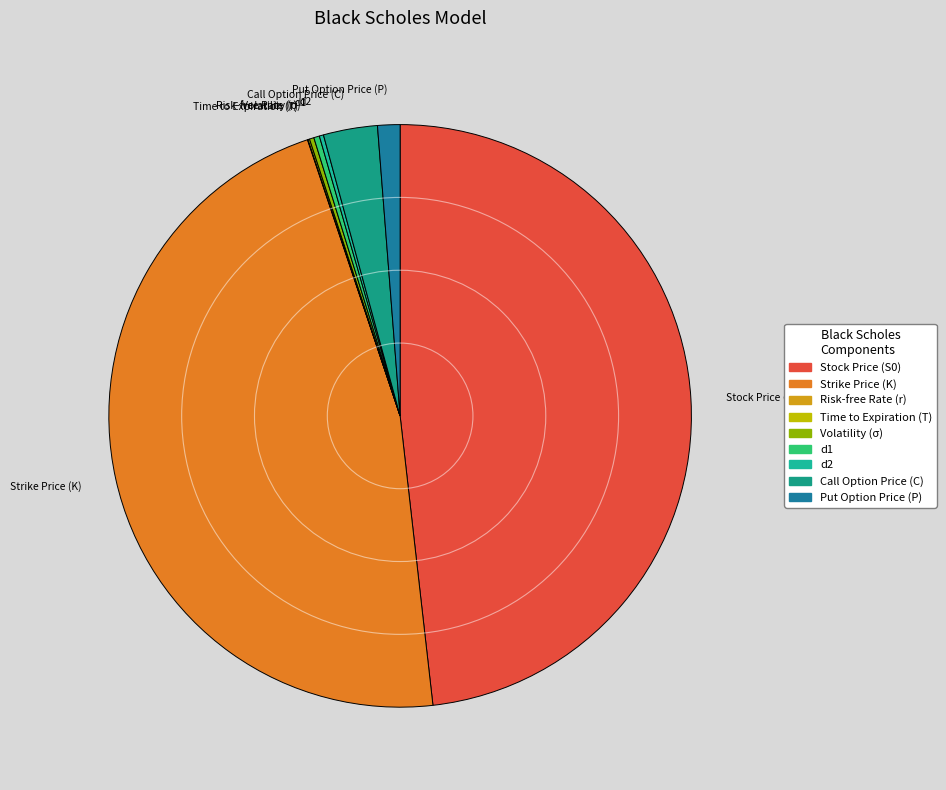

The Strike Price (K) slice represents 58% of the pie. True or false?

False